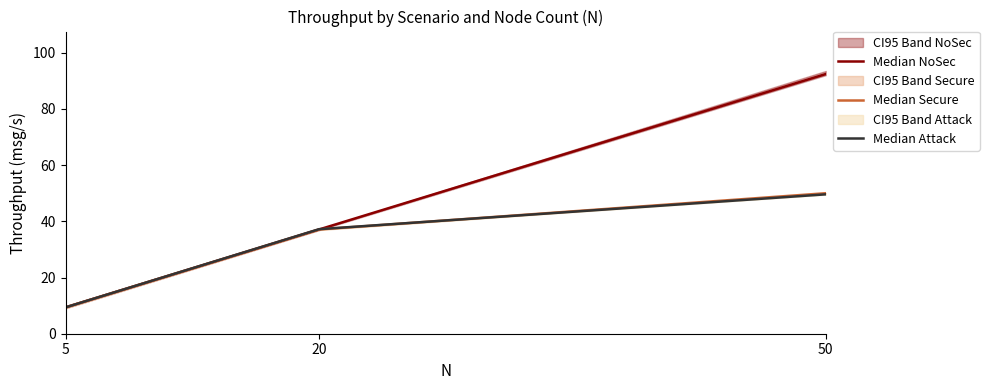

Reading right to left, transcribe all the data shown in this chart.

Median NoSec: 92.4	37.1	9.4
Median Secure: 50.0	37.1	9.4
Median Attack: 49.6	37.2	9.4